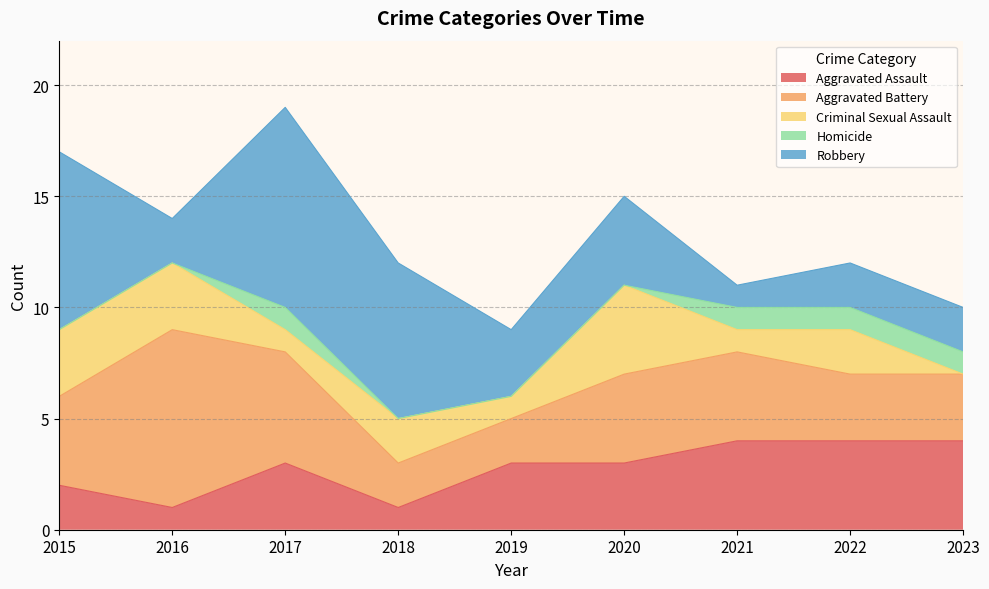

Where is the first local maximum for Aggravated Assault?

2017